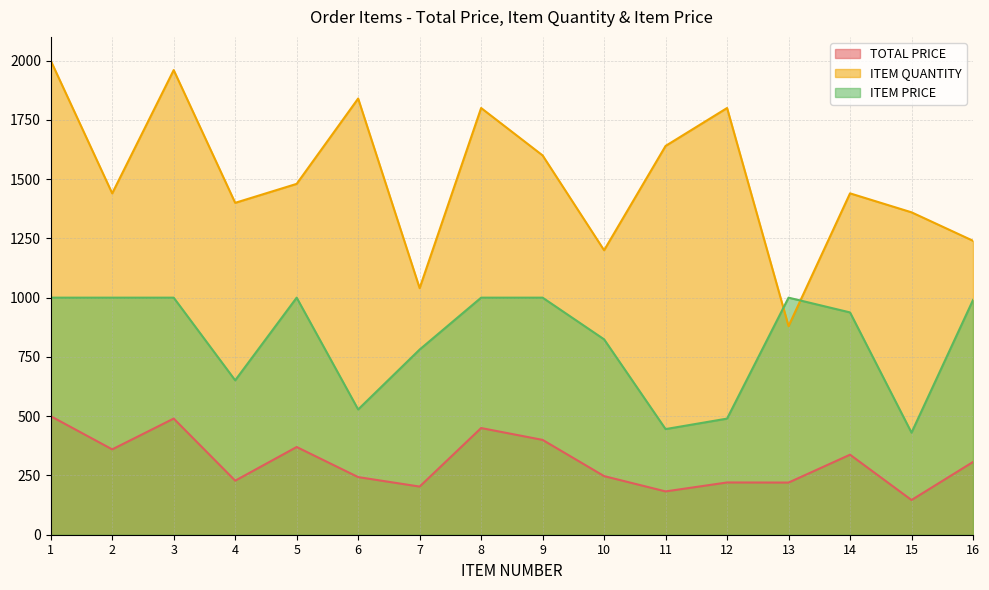

Does the chart have visible grid lines?

Yes